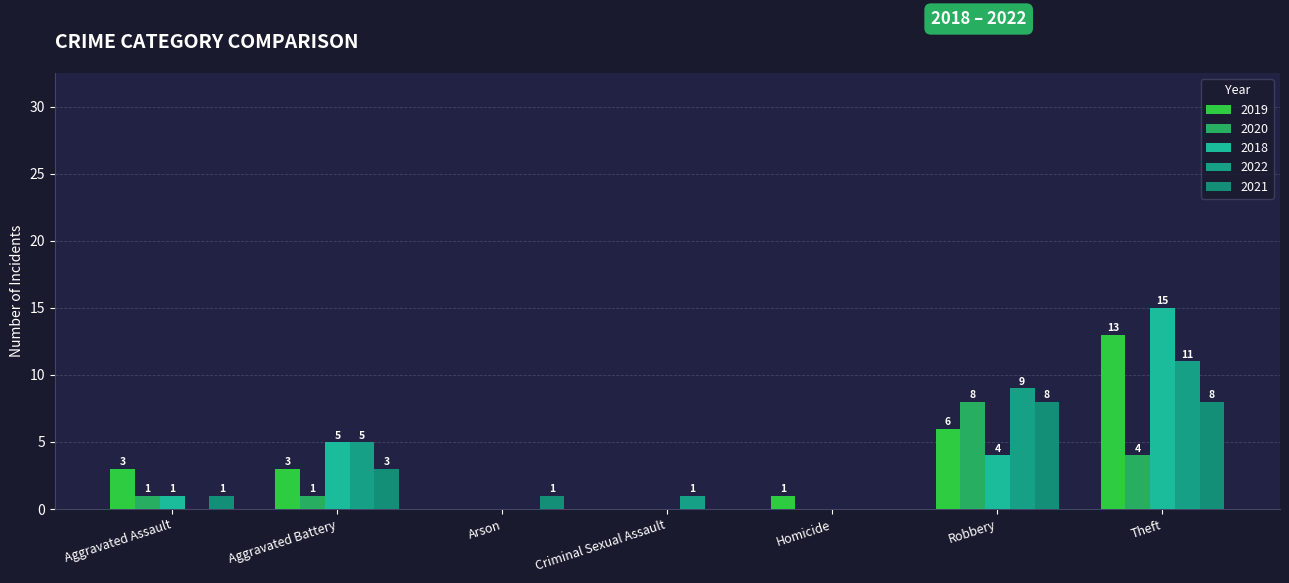

What is the label of the 5th bar from the left?

Homicide